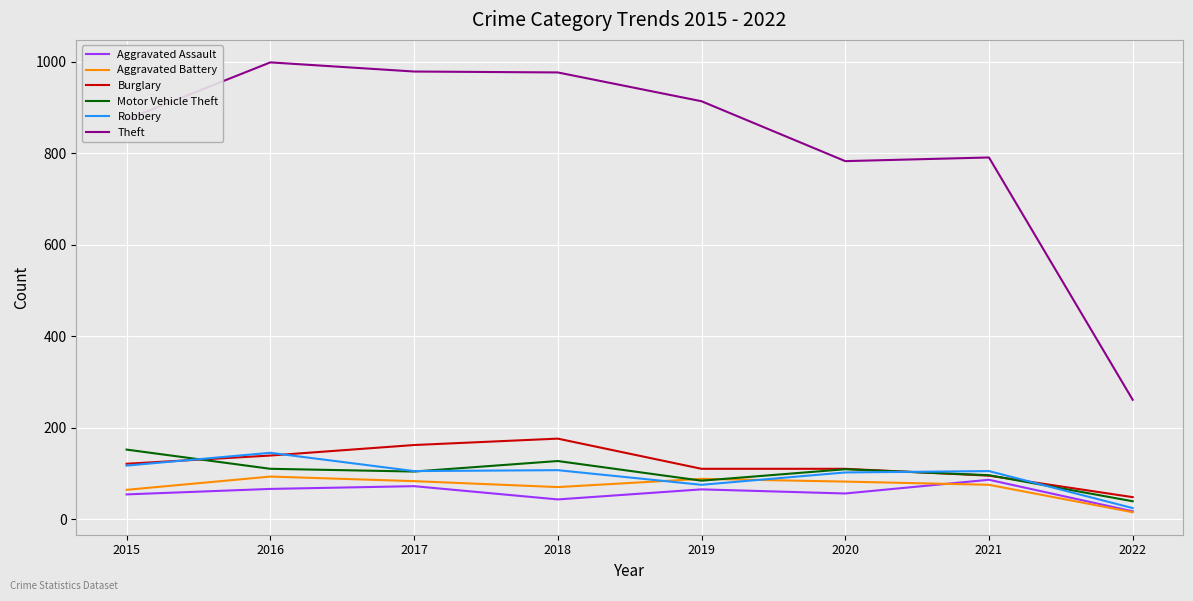

What is the difference between the highest and lowest values at 2020?

727